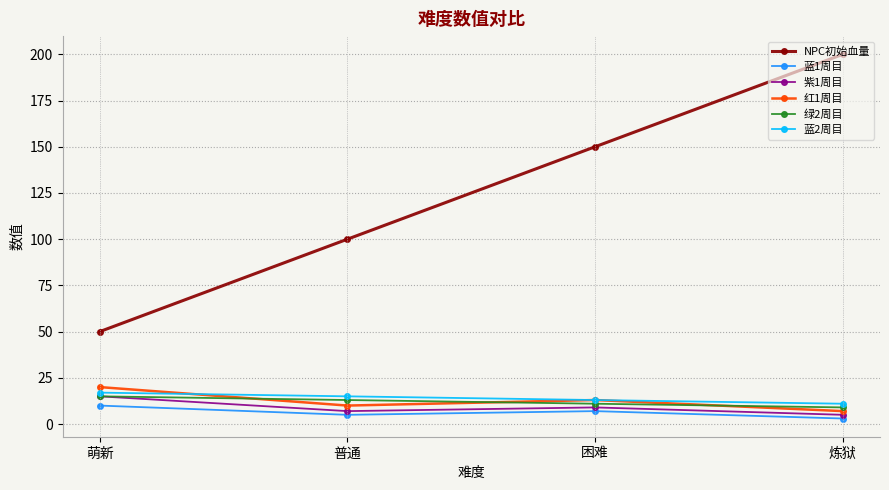

Which series has the largest total across all categories?

NPC初始血量